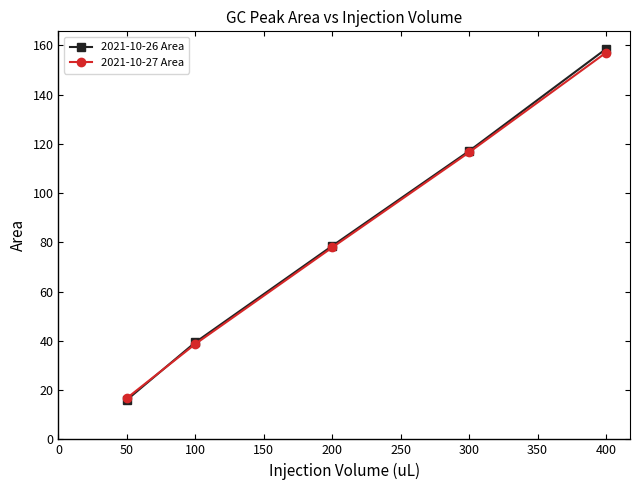

Which series has the widest spread of values?

2021-10-26 Area